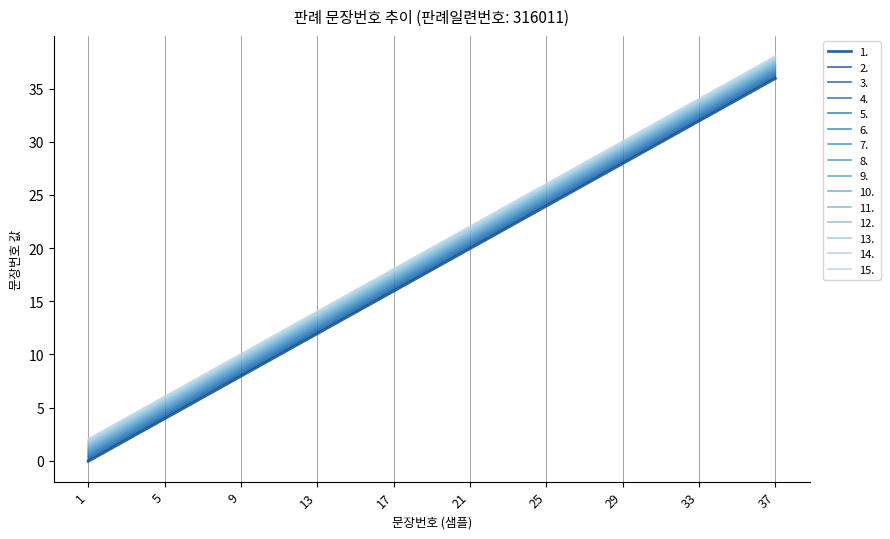

How many categories are shown in the chart?

10